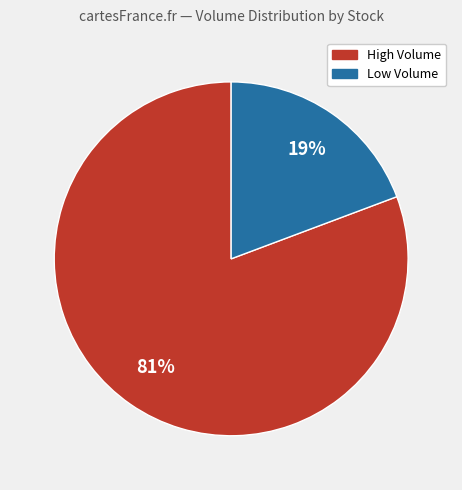

To the nearest percent, what is the average slice percentage?

50%